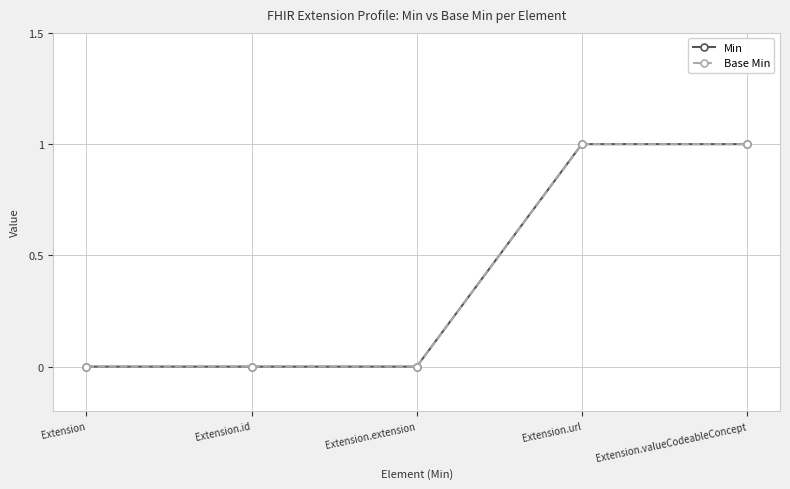

Is this an area chart (filled region under the line)?

No